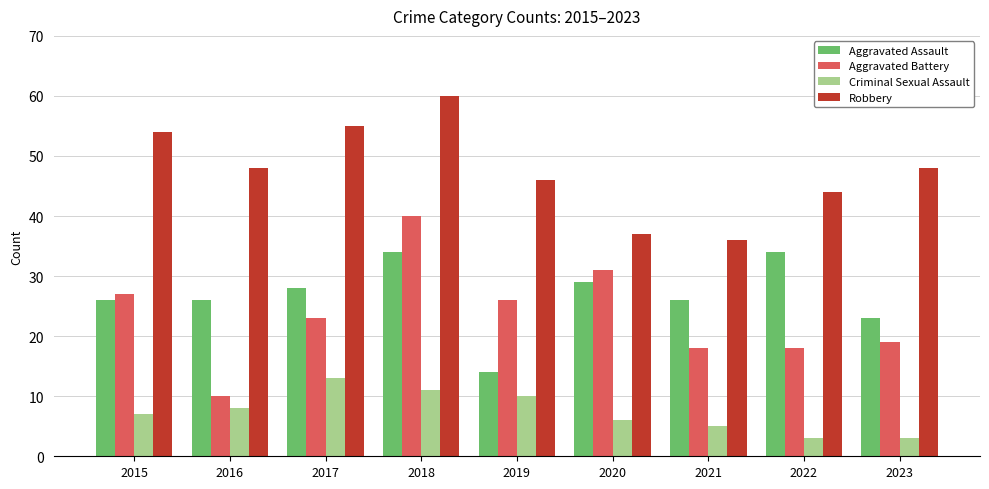

What is the value of the Aggravated Battery bar at the 4th from the left?

40